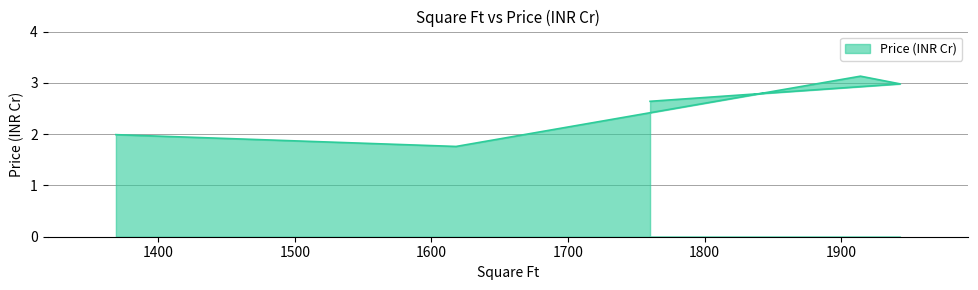

List the labels in order of value, smallest first.

1618, 1369, 1760, 1943, 1914